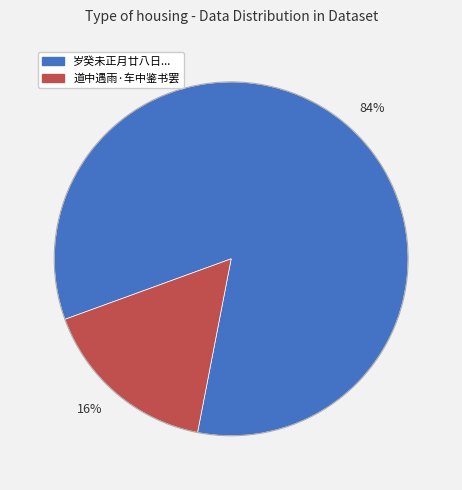

Rank the categories by value from lowest to highest.

16%, 84%